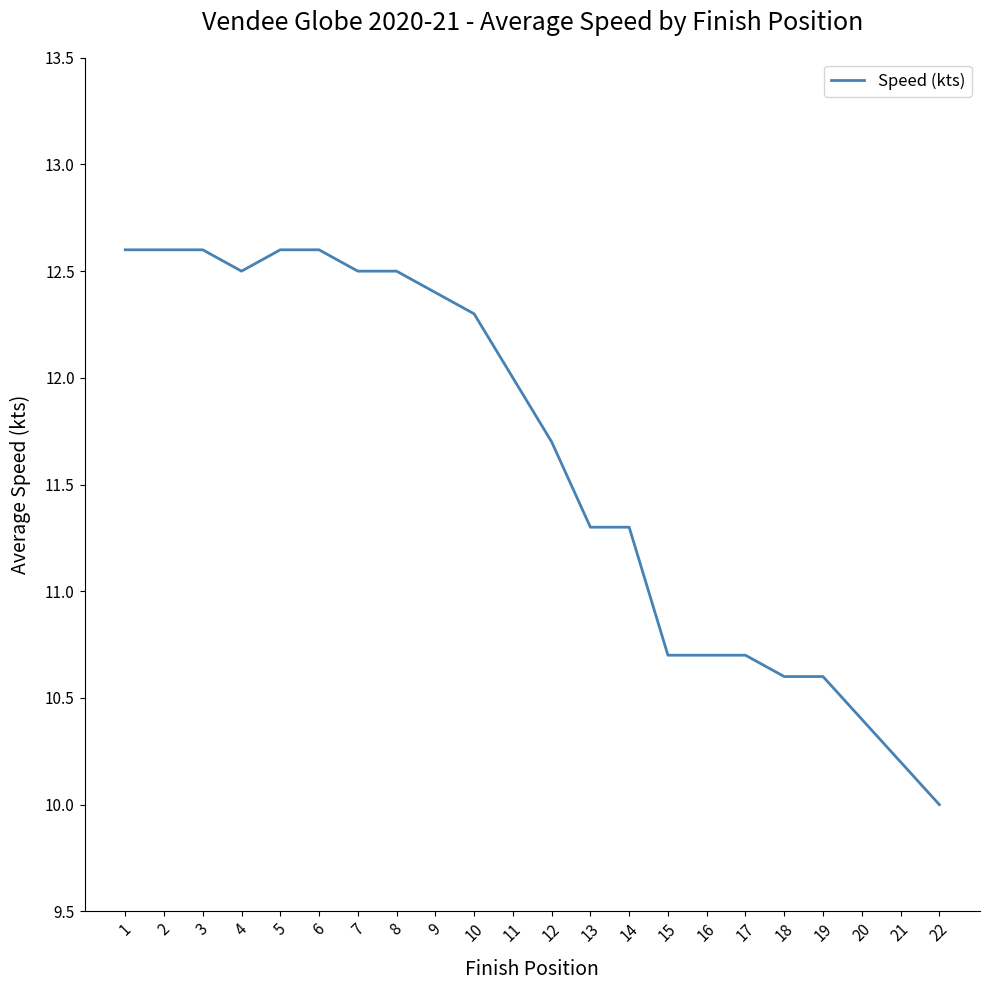

The chart shows a value of 12.6 at 2. True or false?

True